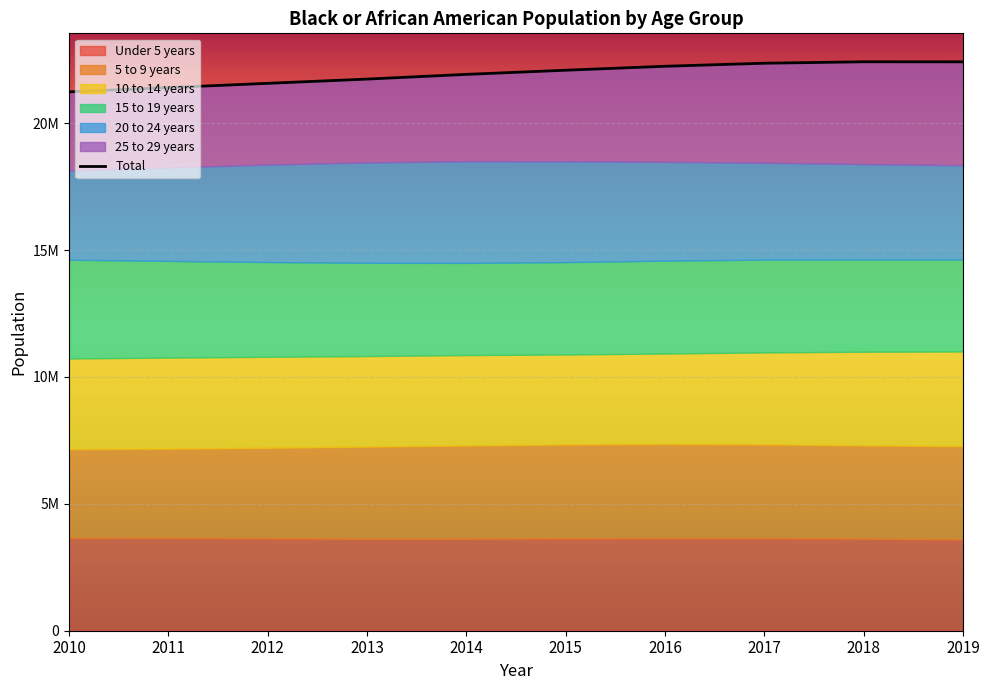

What is the change in value from 2017 to 2018?

+56895